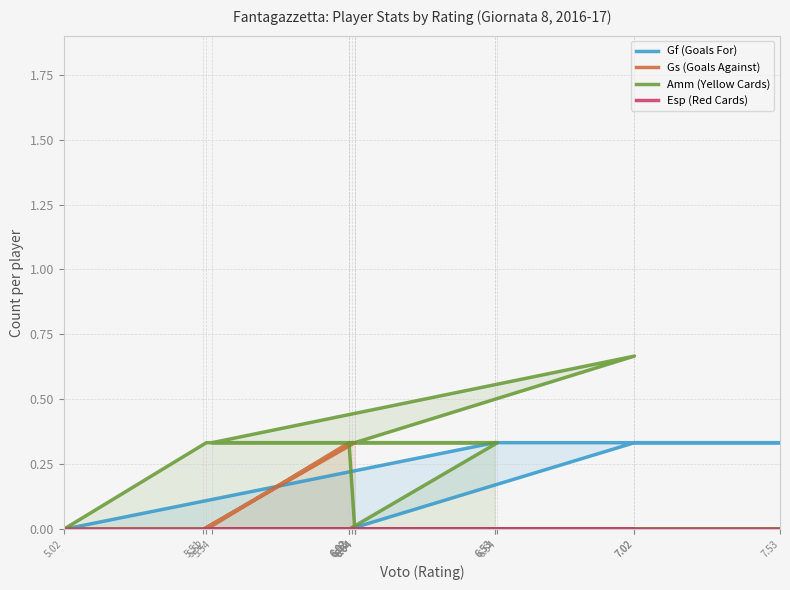

The Gs (Goals Against) series shows 0.0 at 7.02. True or false?

True